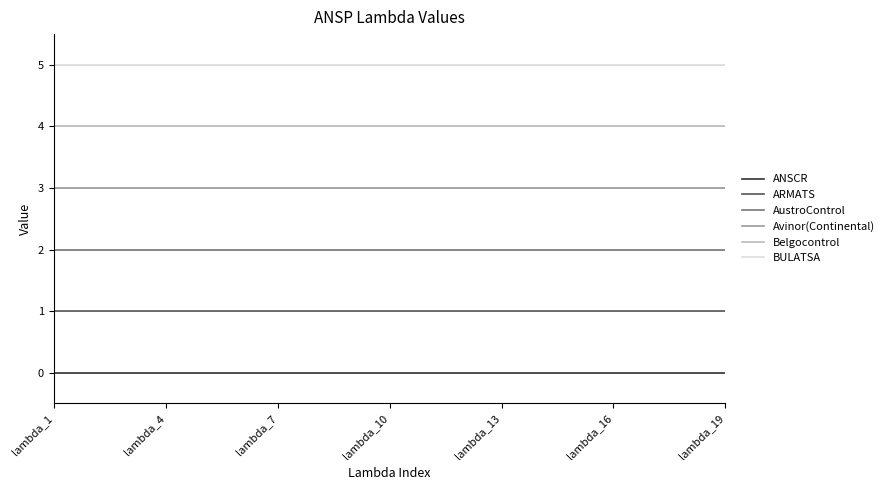

What is the maximum value shown in the chart?

5